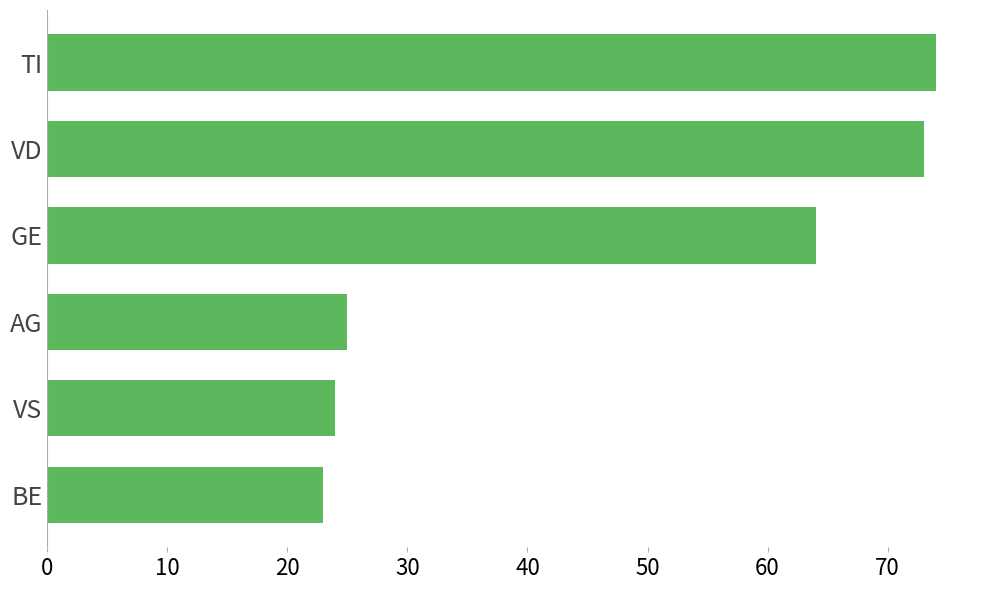

Between GE and TI, which is larger?

TI